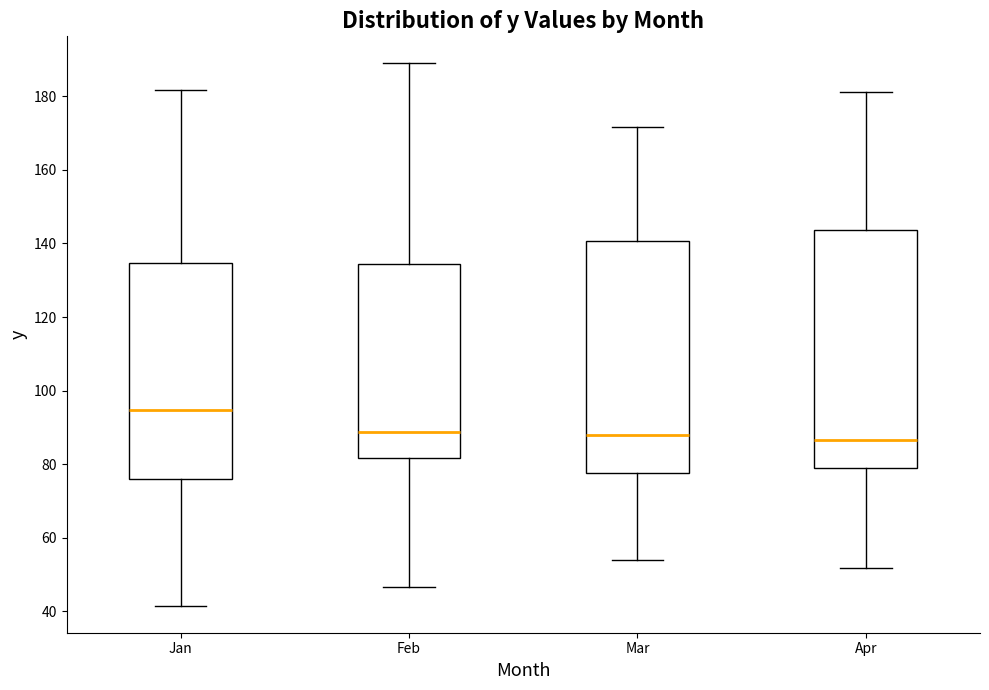

Reading left to right, read every box against the y-axis: the position of its median line, the range the box covers, and the ends of its whiskers. The values are not printed on the chart, so give them approximately, as read against the axis.

Jan: median 94, box 76 to 134, whiskers 42 to 182
Feb: median 88, box 82 to 134, whiskers 46 to 188
Mar: median 88, box 78 to 140, whiskers 54 to 172
Apr: median 86, box 80 to 144, whiskers 52 to 182